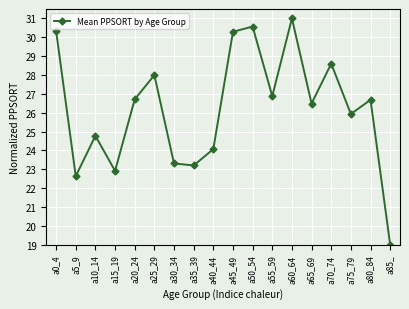

Does the chart have visible grid lines?

Yes